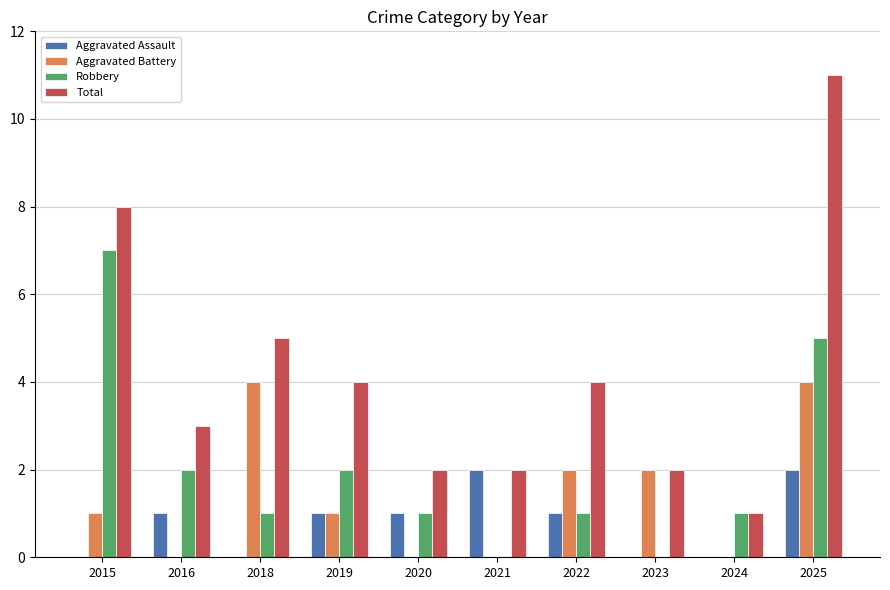

How many distinct data groups are displayed?

4